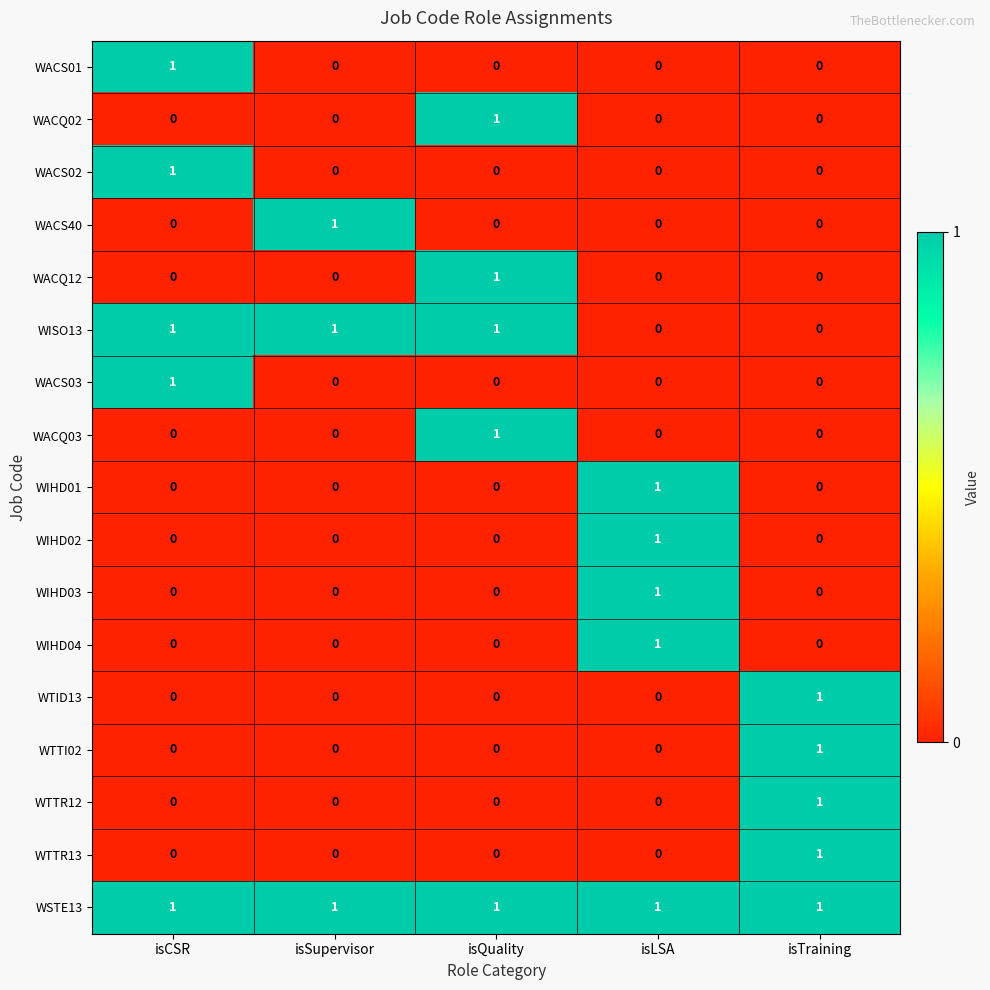

What is the spread (max minus min) of values at isSupervisor?

1